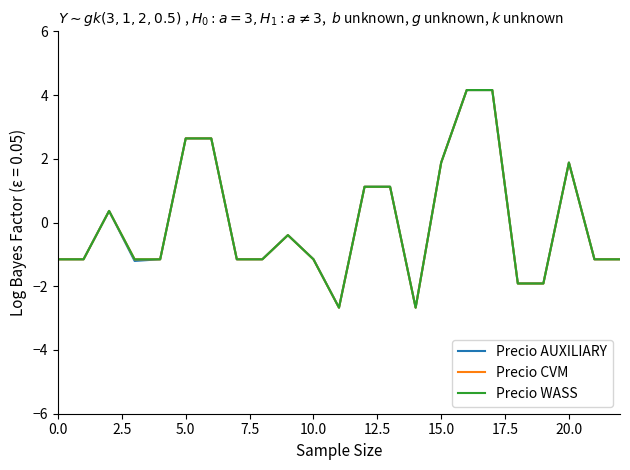

Which series has the largest total across all categories?

Precio AUXILIARY